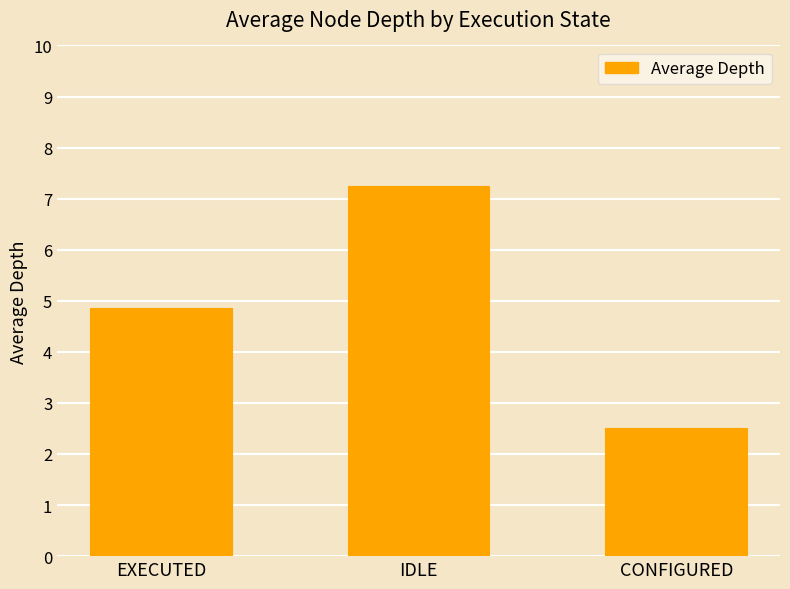

Between CONFIGURED and EXECUTED, which is larger?

EXECUTED